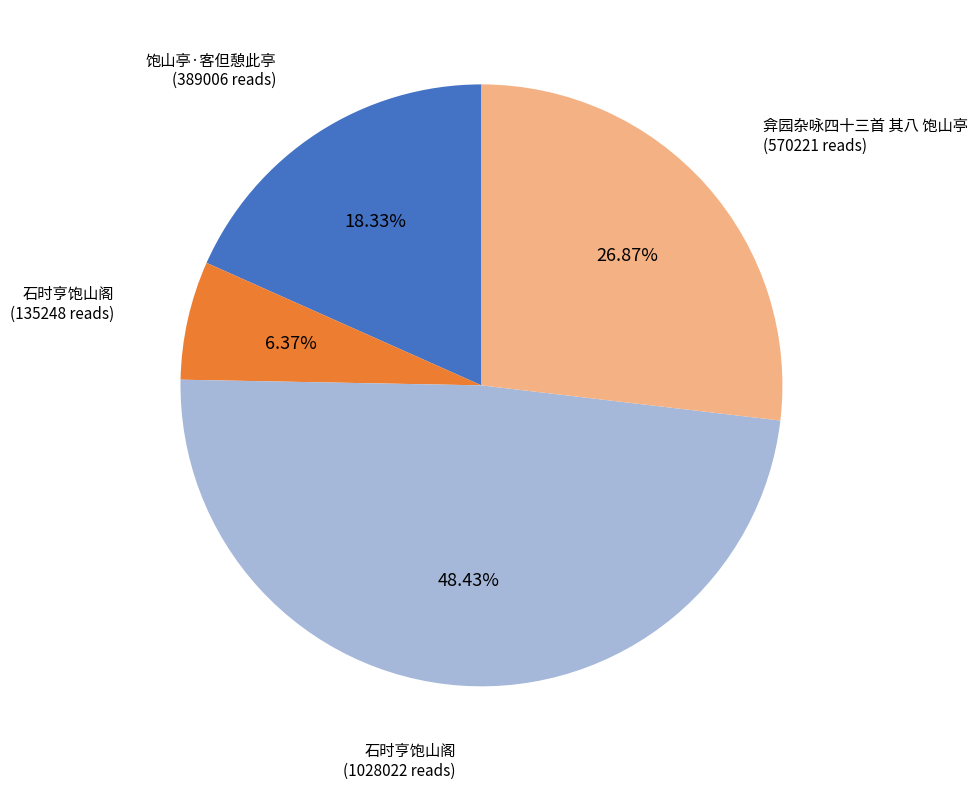

How many segments does this pie chart have?

4